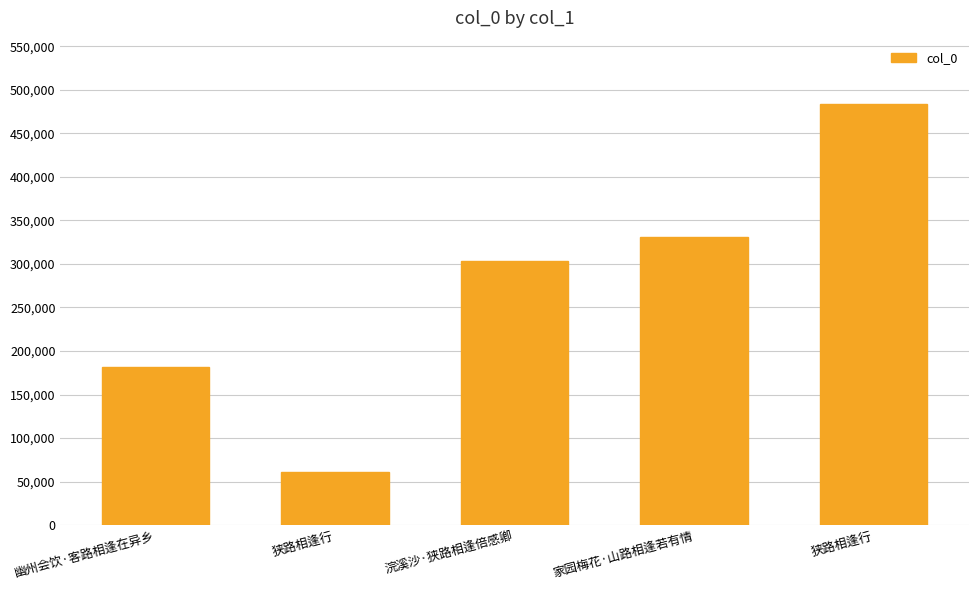

What is the approximate value at 浣溪沙·狭路相逢倍感卿, to the nearest 50?

303400